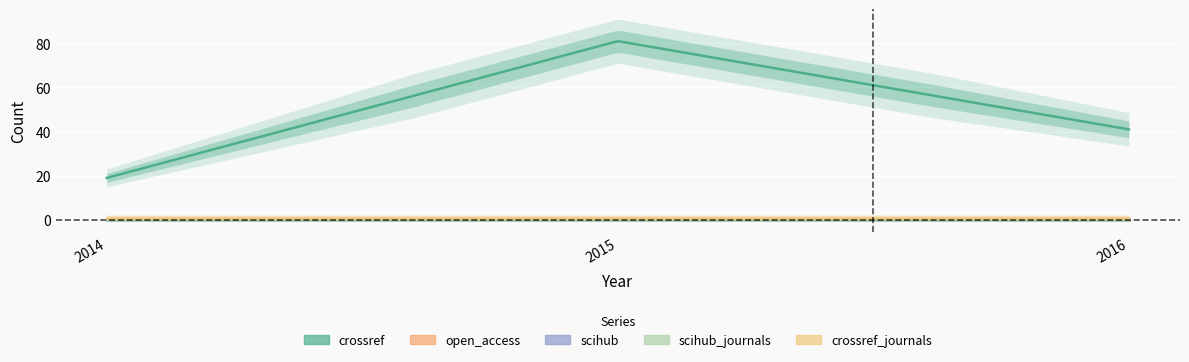

How many distinct data groups are displayed?

5